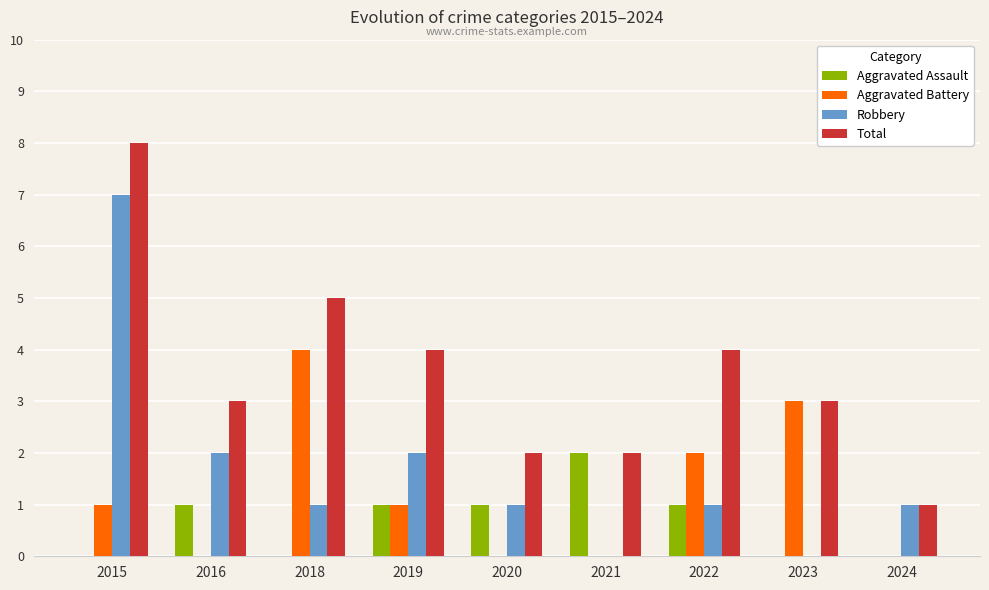

Reading right to left, extract all data points from this chart.

Aggravated Assault: 0	0	1	2	1	1	0	1	0
Aggravated Battery: 0	3	2	0	0	1	4	0	1
Robbery: 1	0	1	0	1	2	1	2	7
Total: 1	3	4	2	2	4	5	3	8